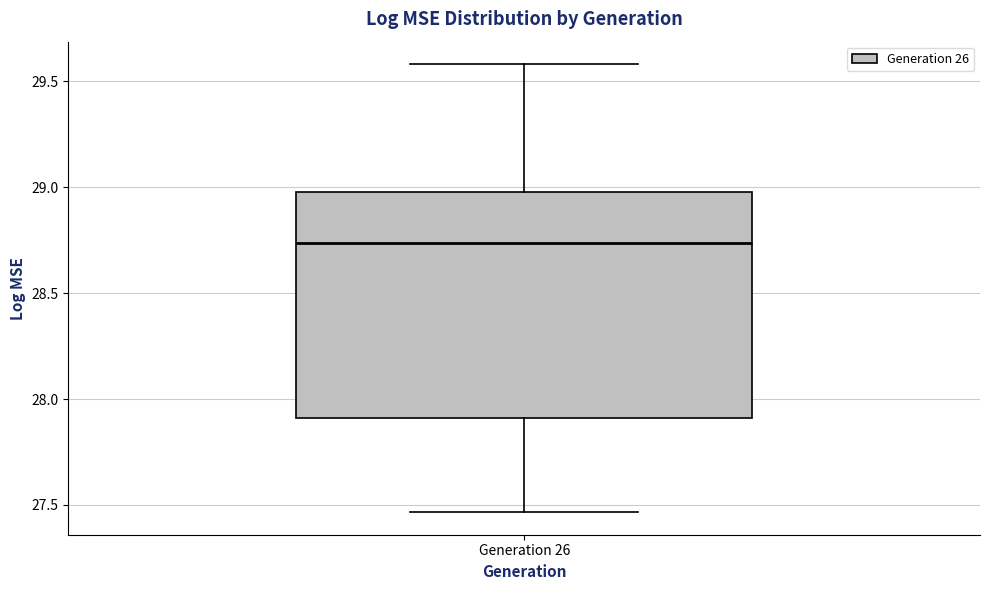

Read this box plot against the y-axis: the position of the median line, the range covered by the box, and the ends of both whiskers. The values are not printed on the chart, so give them approximately, as read against the axis.

median 28.75, box 27.90 to 29.00, whiskers 27.45 to 29.60